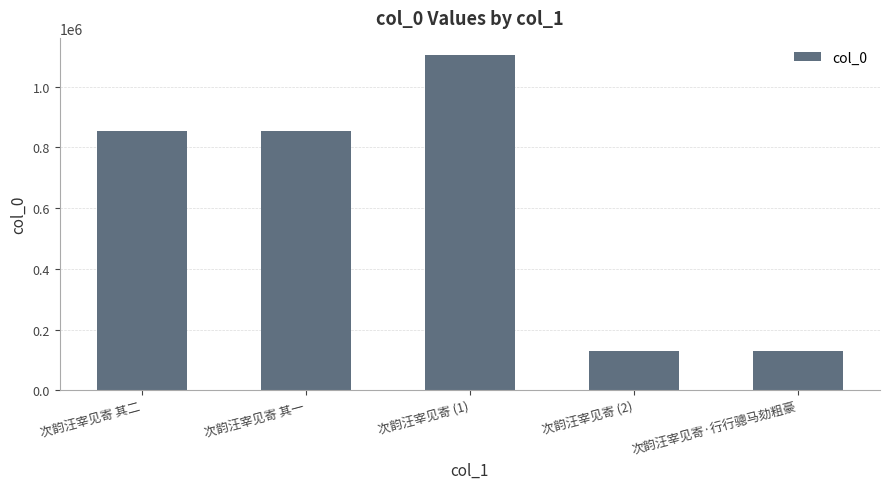

How many distinct data groups are displayed?

1